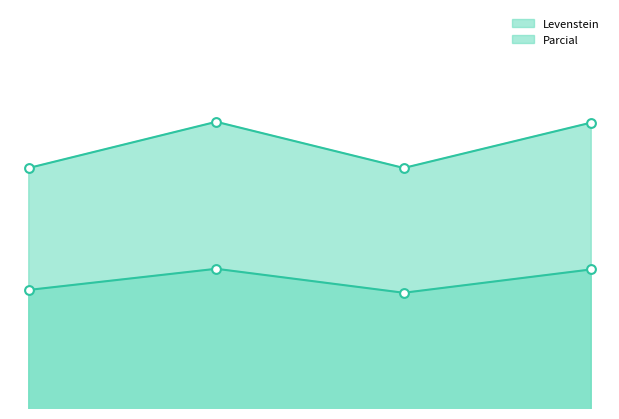

Which series contains the lowest Y value?

Levenstein